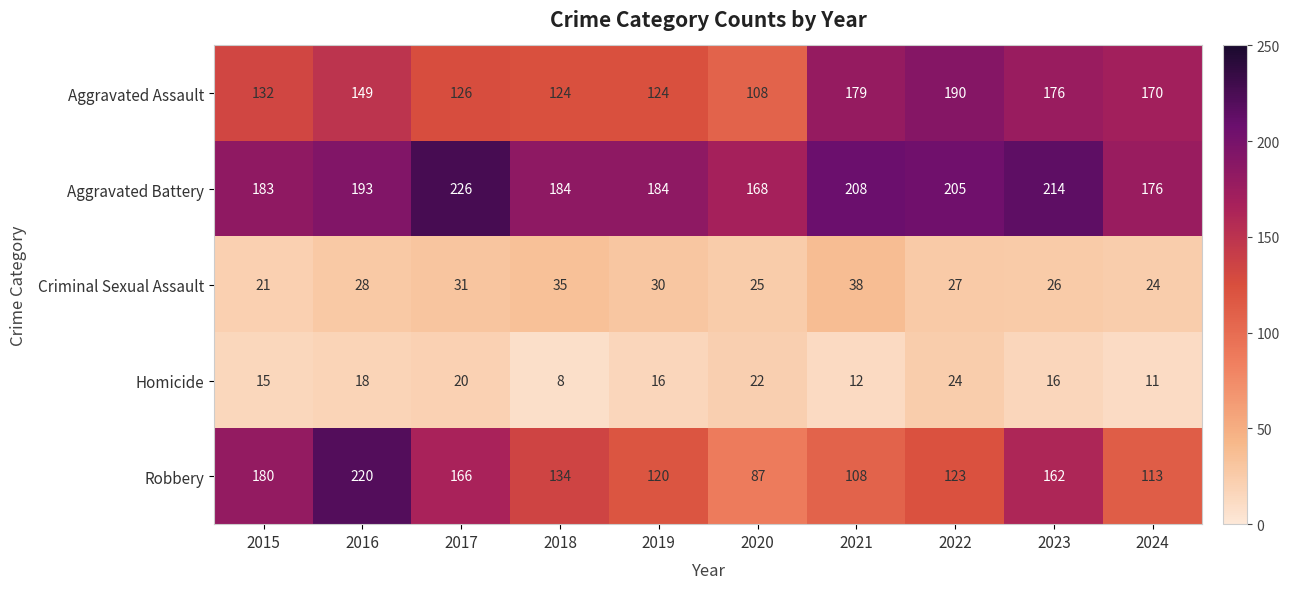

Which series has the largest total across all categories?

Aggravated Battery